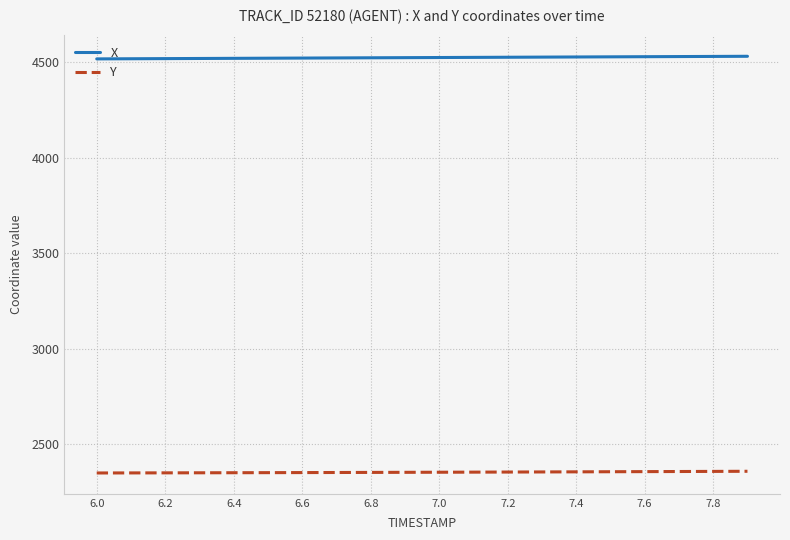

What is the maximum value shown in the chart?

4530.2